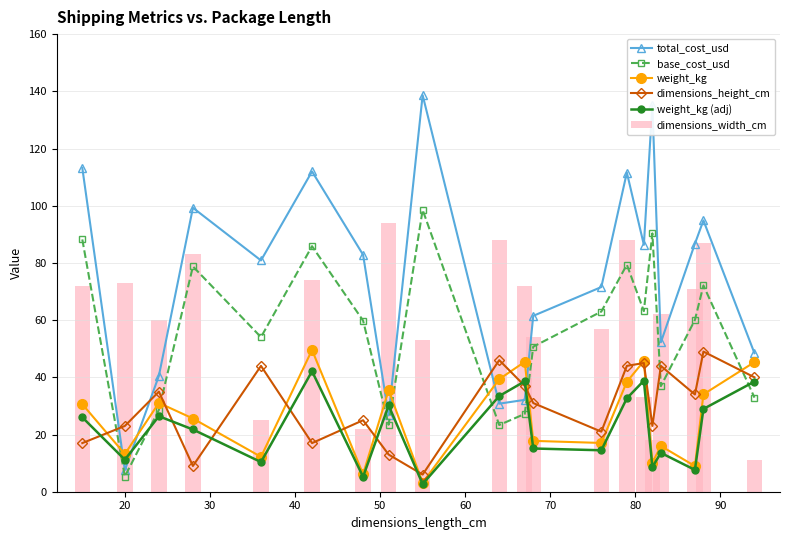

What is the sum of all dimensions_width_cm values?

1197